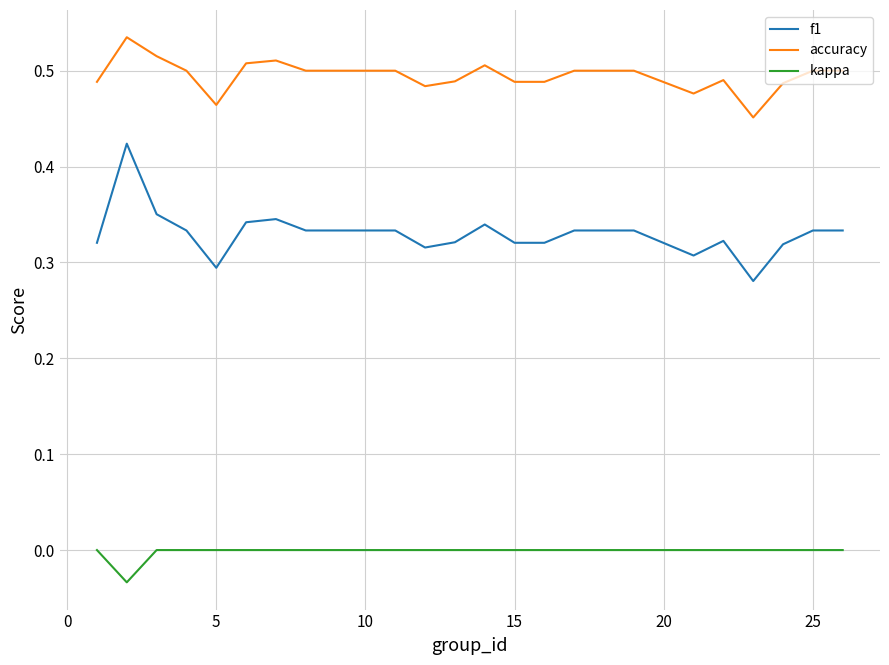

Rank the series by their maximum value, from highest to lowest.

accuracy, f1, kappa